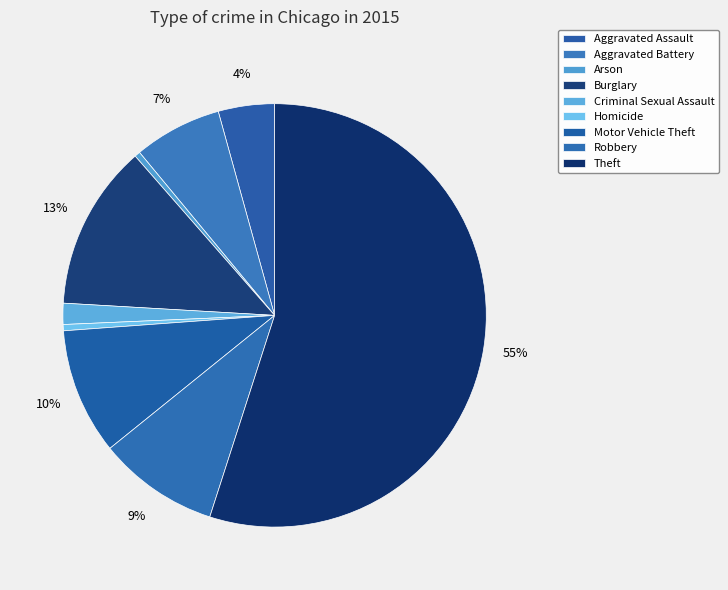

Rank the categories by value from highest to lowest.

Theft, Burglary, Motor Vehicle Theft, Robbery, Aggravated Battery, Aggravated Assault, Criminal Sexual Assault, Homicide, Arson